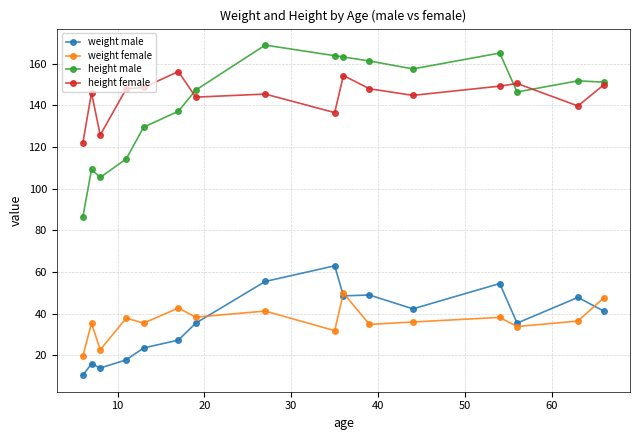

True or false: weight male and height male cross at least once.

False